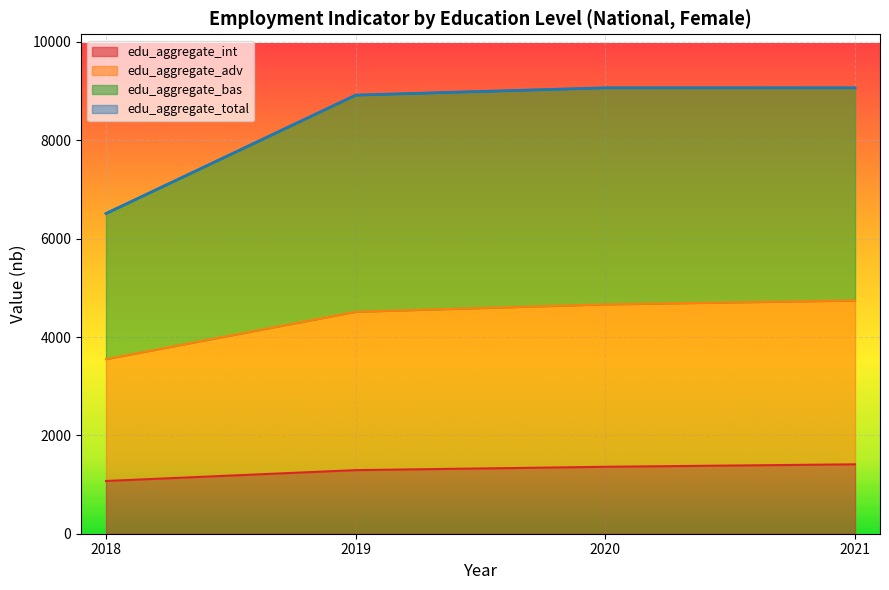

Reading left to right, what are all the values shown in this chart?

edu_aggregate_adv: 3550.4	4513.7	4664.2	4743.4
edu_aggregate_bas: 6512.3	8919.5	9067.6	9068.1
edu_aggregate_int: 1072.4	1293.1	1361.0	1411.3
edu_aggregate_total: 6512.3	8919.5	9067.6	9068.1